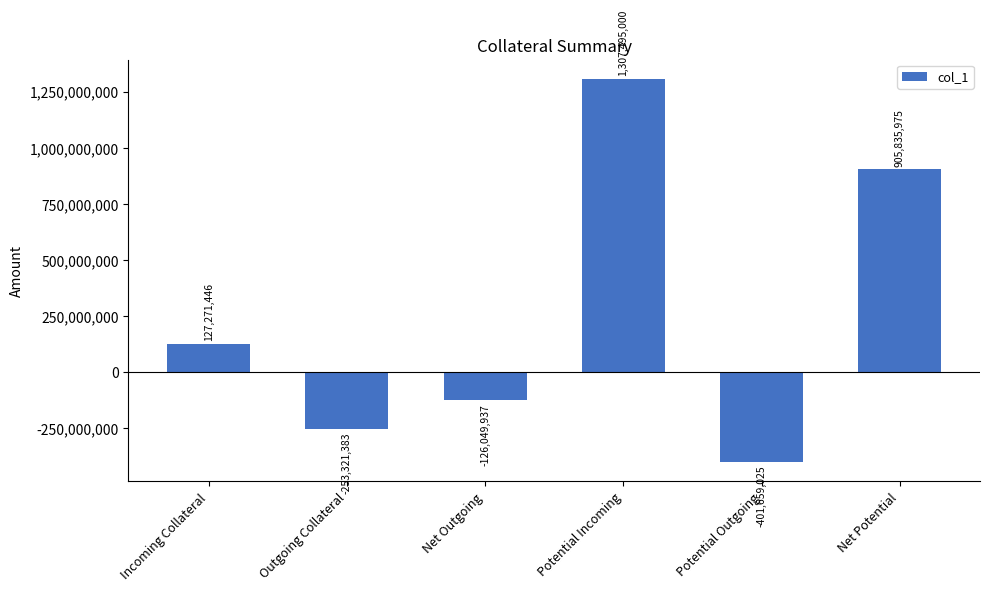

Read the value at Potential Incoming.

1307495000